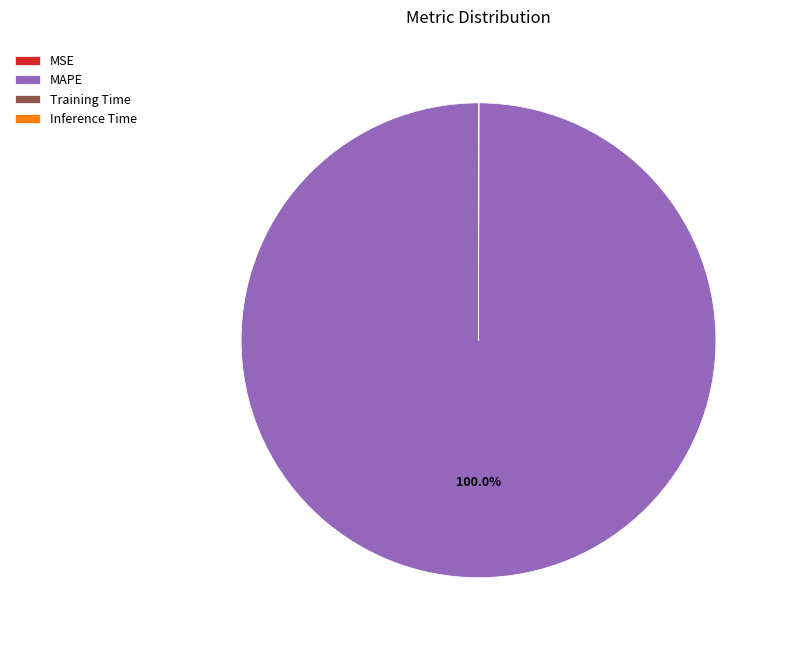

What is the largest slice in the pie chart?

MAPE